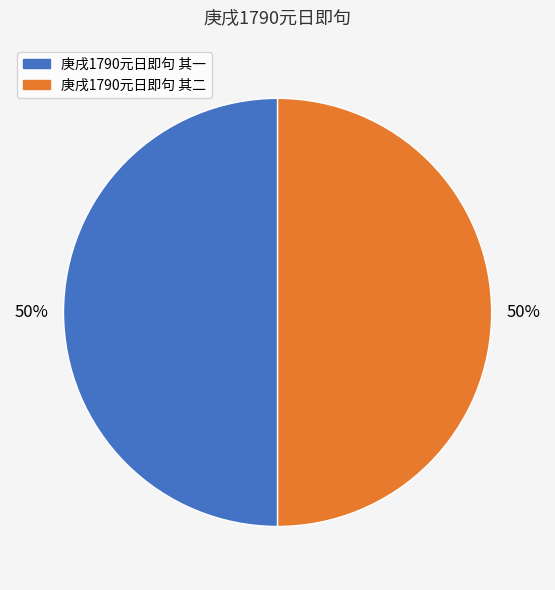

Is it true that 庚戌1790元日即句 其一 is 50% of the pie?

True